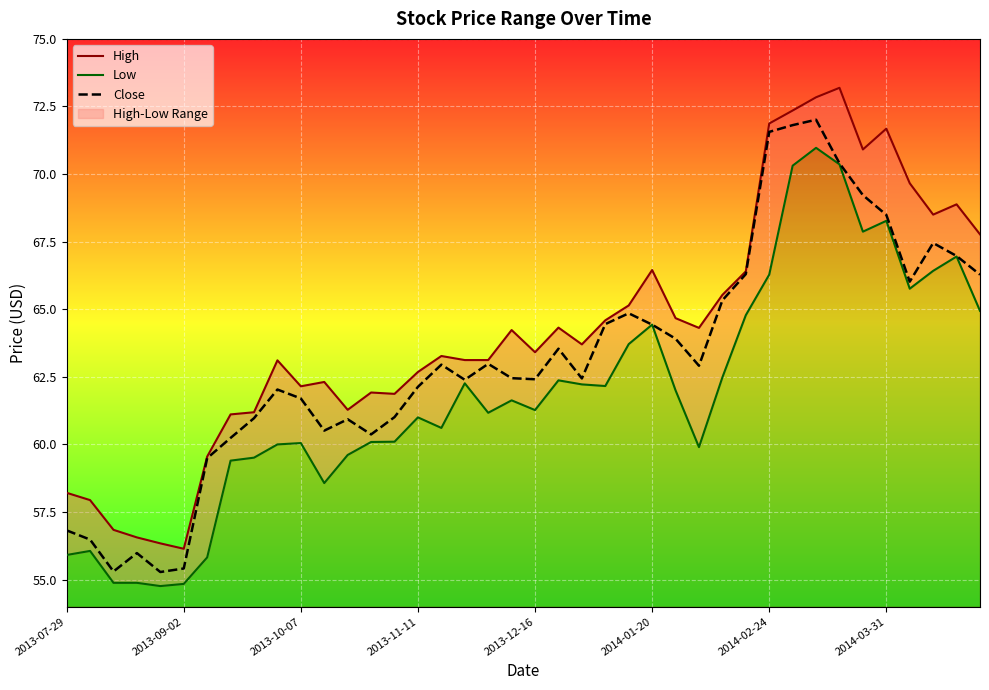

Where does the High series first go above 63?

9